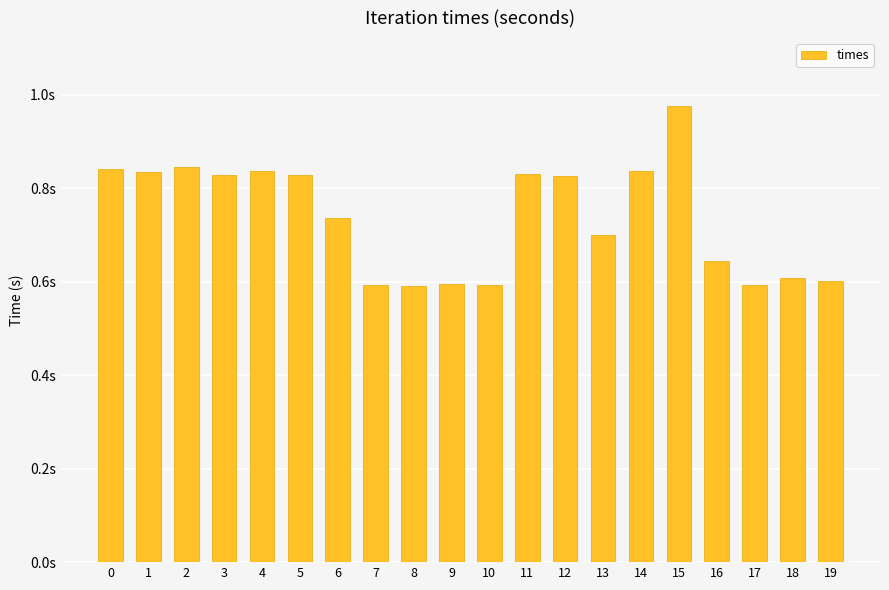

Where is the data nearest to the value 0?

8